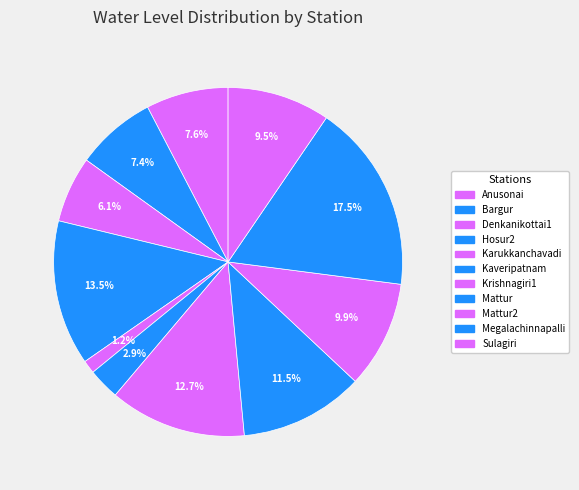

To the nearest percent, what is the difference between the largest and smallest slice percentages?

16%